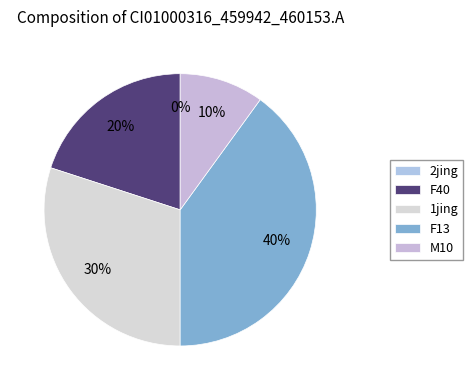

Is there a majority slice in this chart?

No